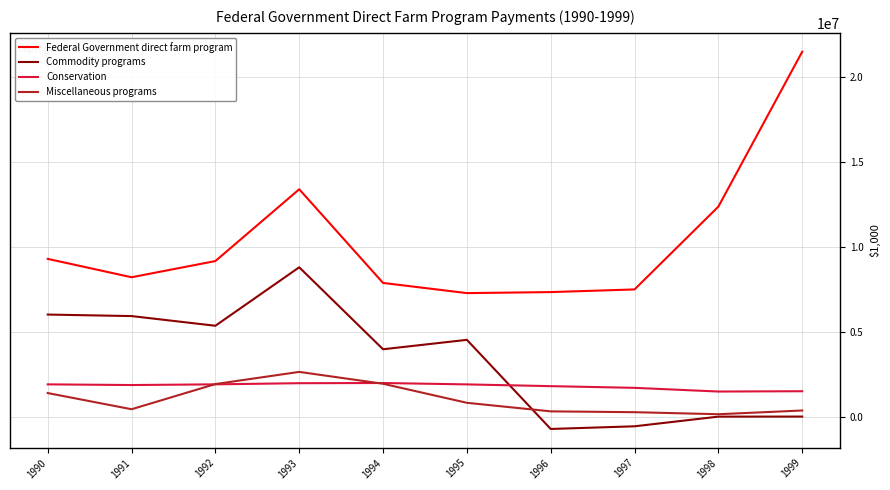

Between 1991 and 1993, which series saw the biggest shift?

Federal Government direct farm program